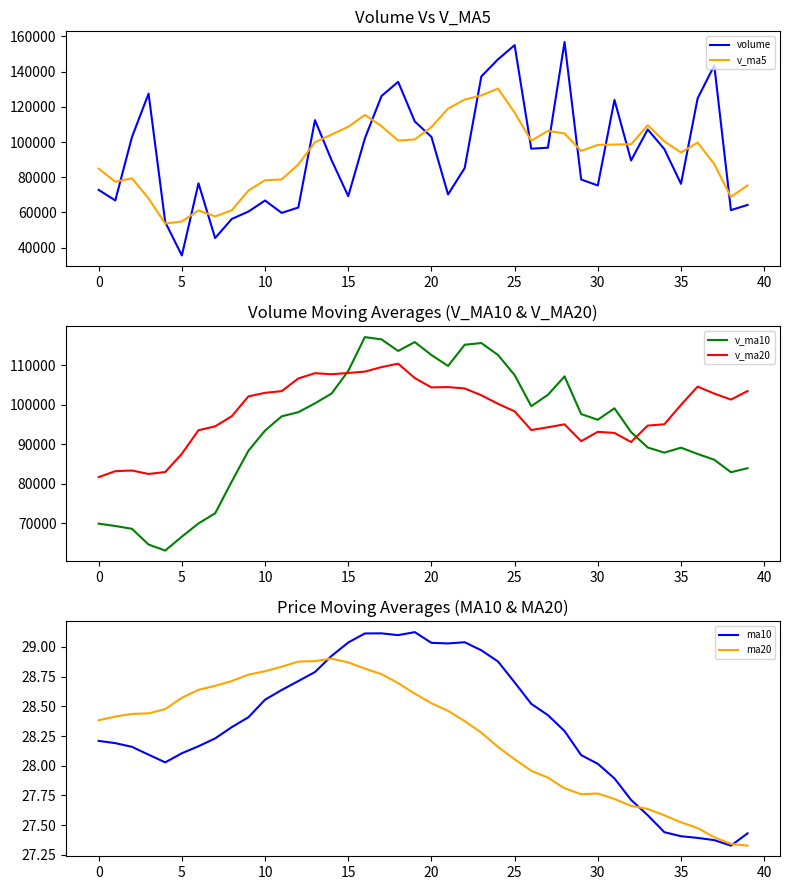

What is the label of the 13th point from the right?

27